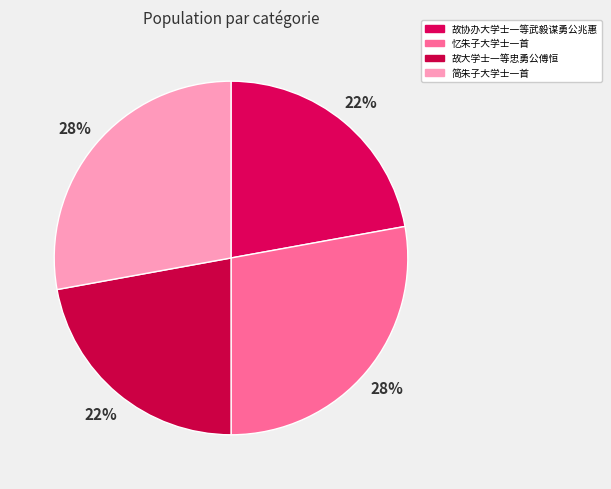

Is 故协办大学士一等武毅谋勇公兆惠 the majority of the pie?

No